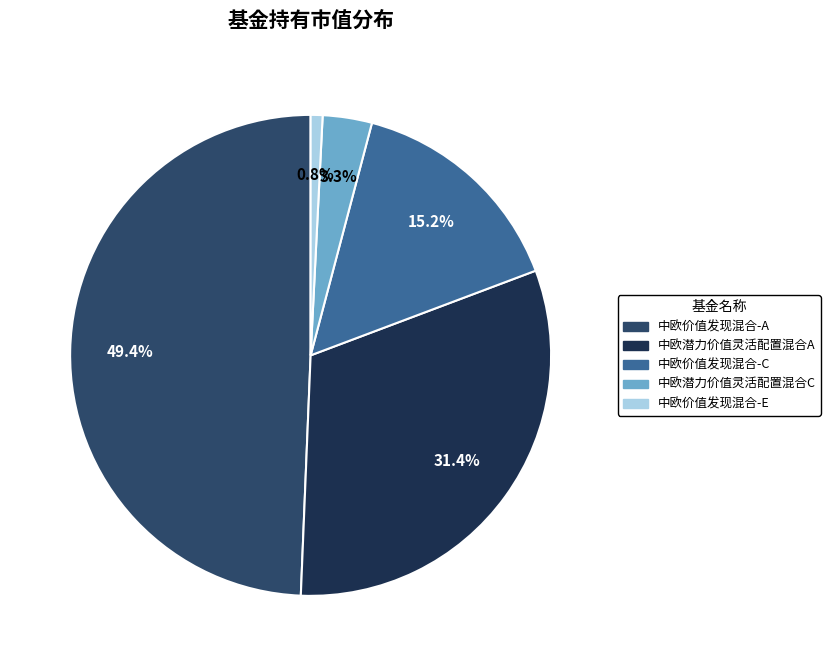

Which has a higher value, 中欧价值发现混合-A or 中欧潜力价值灵活配置混合A?

中欧价值发现混合-A